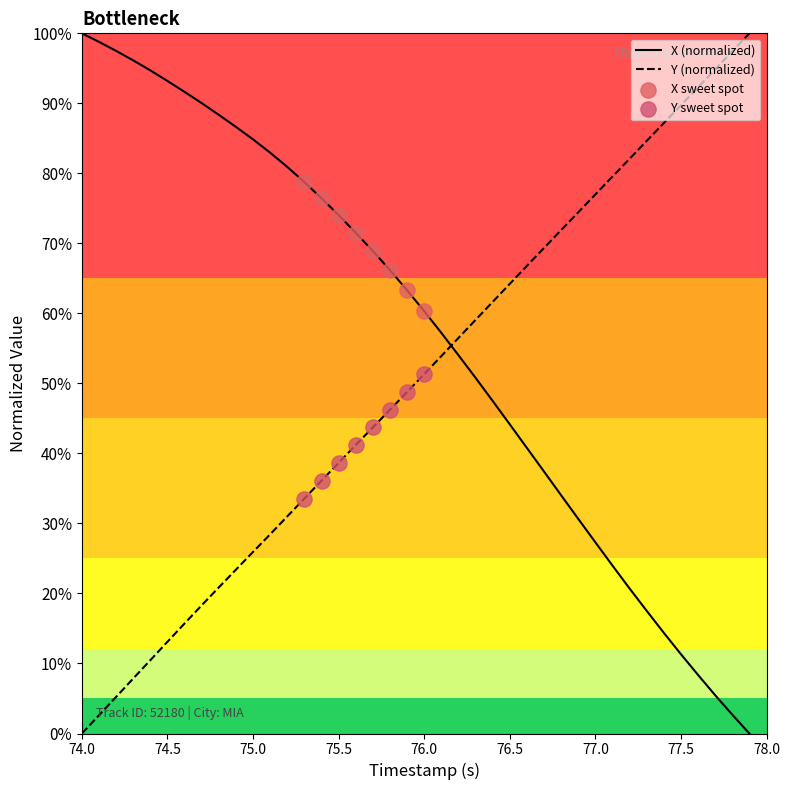

At how many categories does at least one series exceed 1?

40